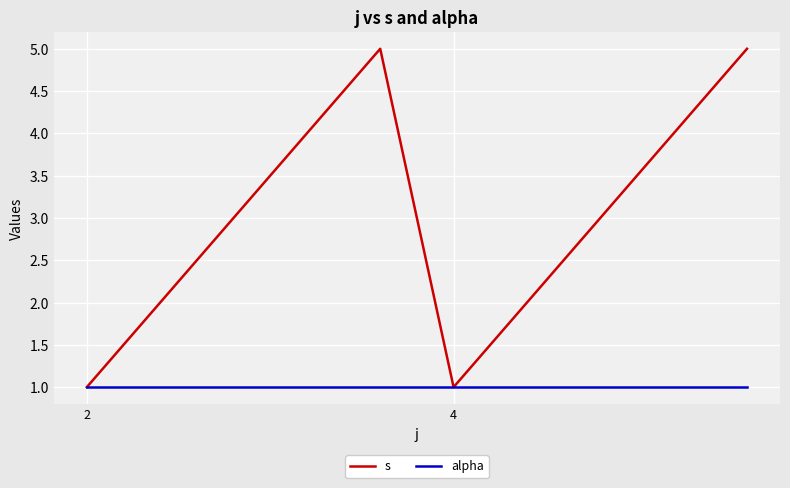

Which series has the widest spread of values?

s